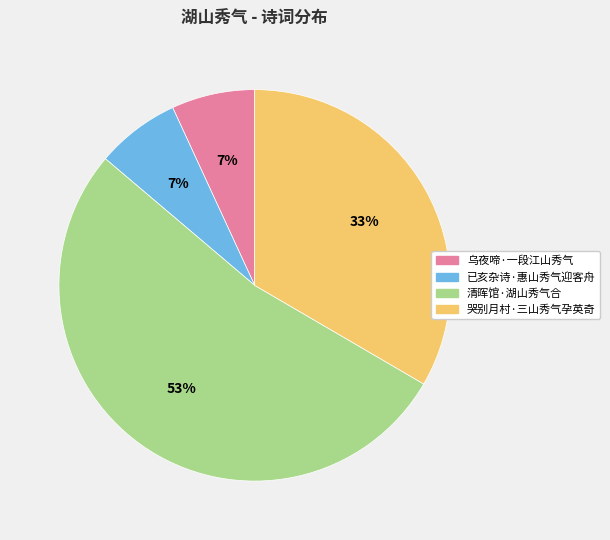

Which category has the biggest portion of the pie?

清晖馆·湖山秀气合